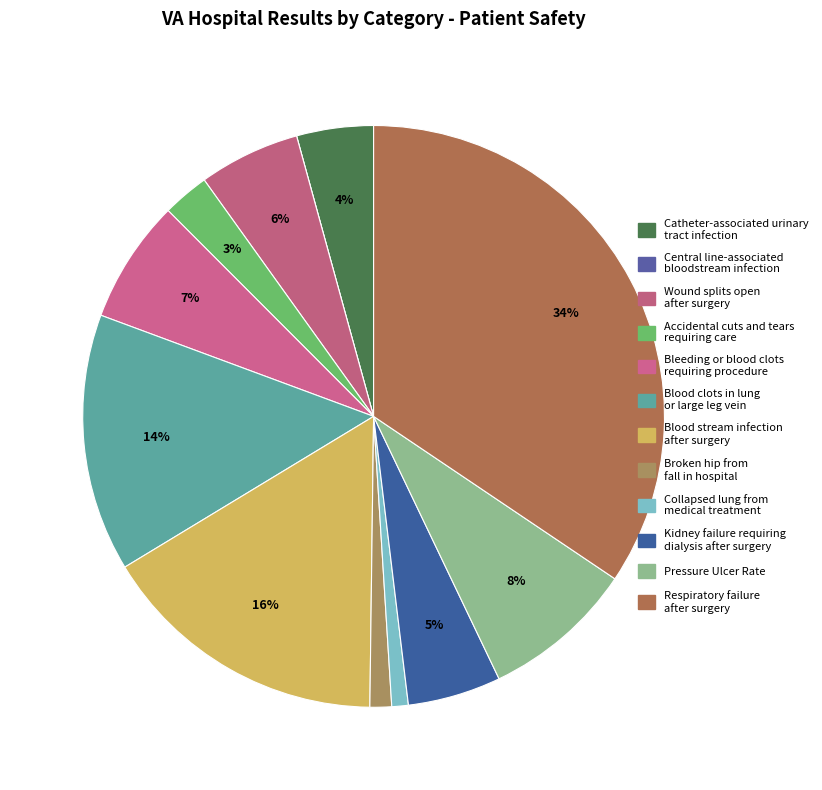

The Pressure Ulcer Rate slice represents 8% of the pie. True or false?

True